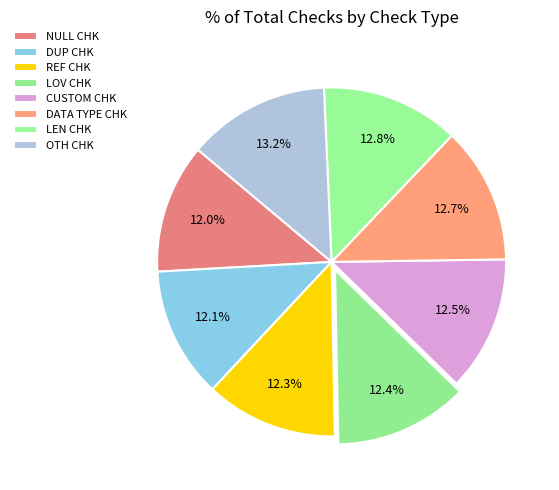

To the nearest percent, what is the difference between the largest and smallest slice percentages?

1%